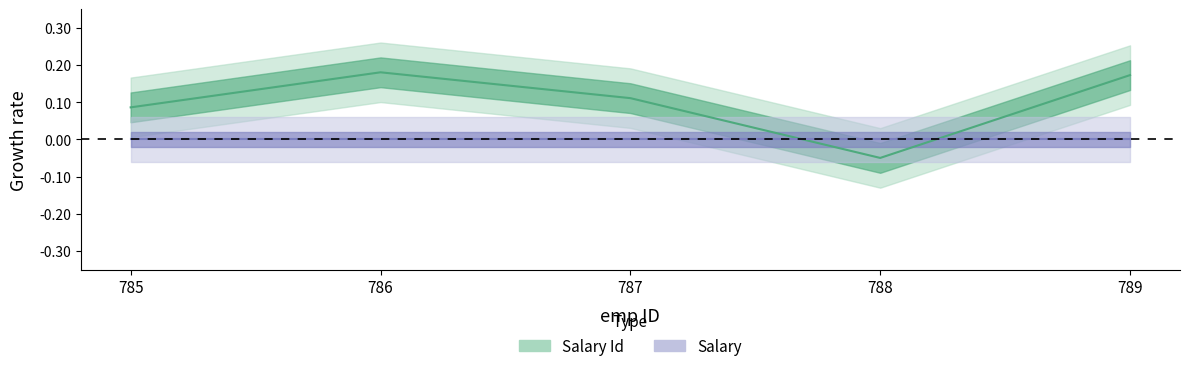

What is the change in value from 785 to 789?

+0.1